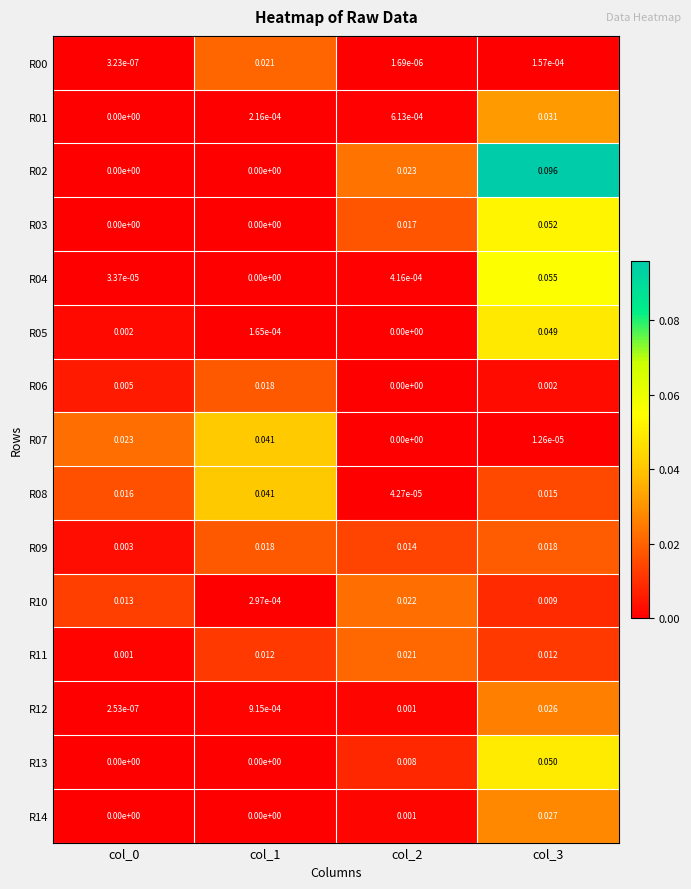

Is the value of R01 at col_2 greater than the value of R11 at col_3?

No